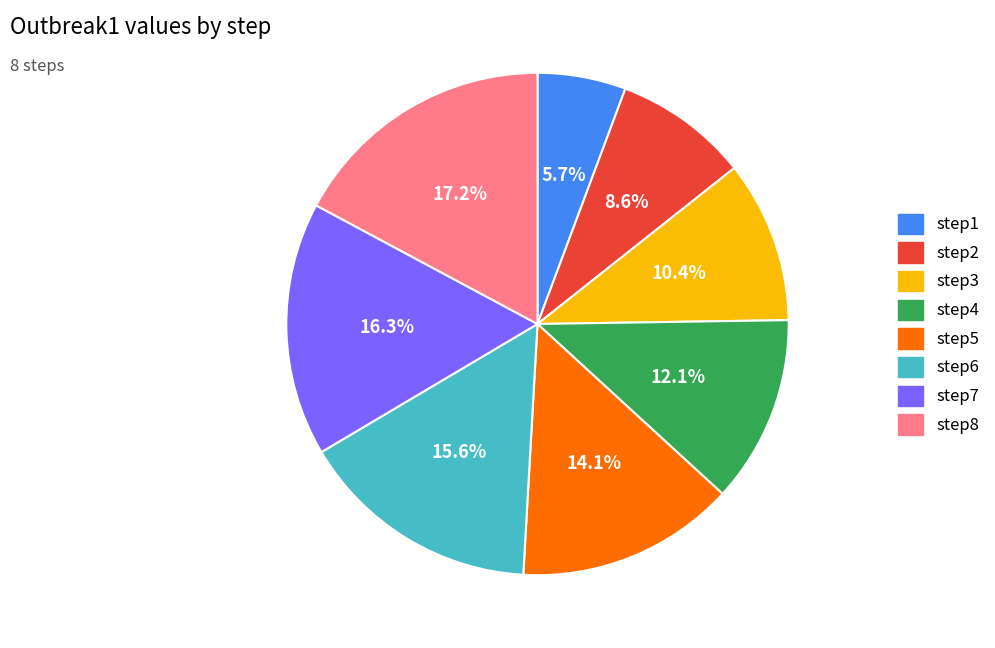

Which category has the smallest portion of the pie?

step1